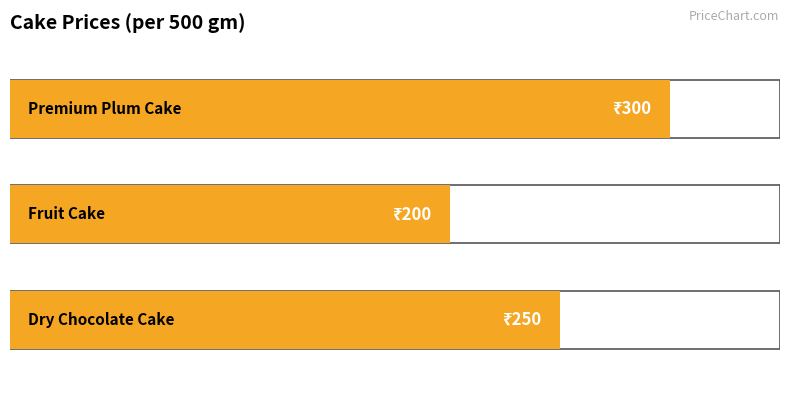

Which has a higher value, Dry Chocolate Cake or Fruit Cake?

Dry Chocolate Cake